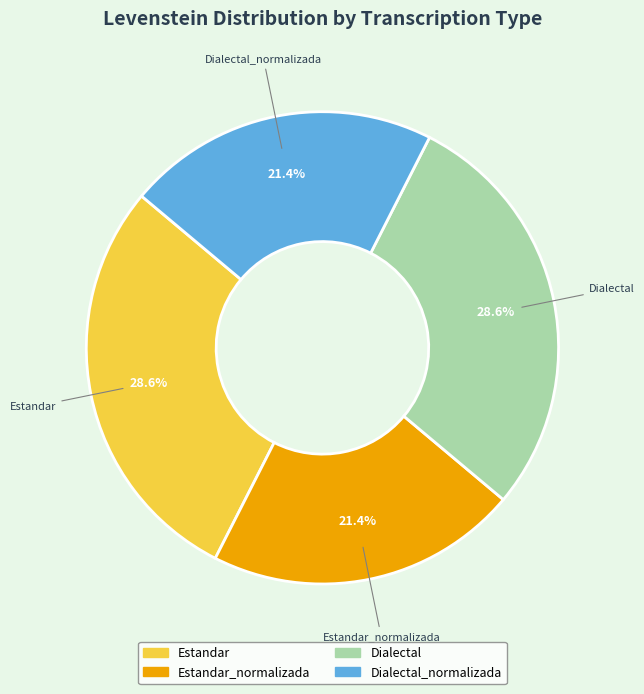

To the nearest percent, what is the difference between the Estandar_normalizada and Dialectal slice percentages?

7%